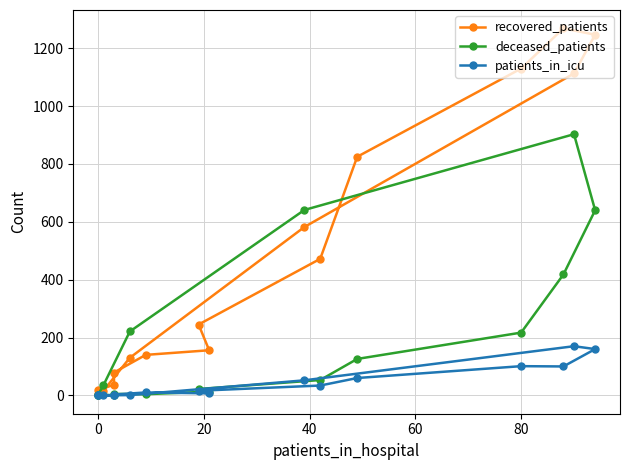

Does the chart have visible grid lines?

Yes